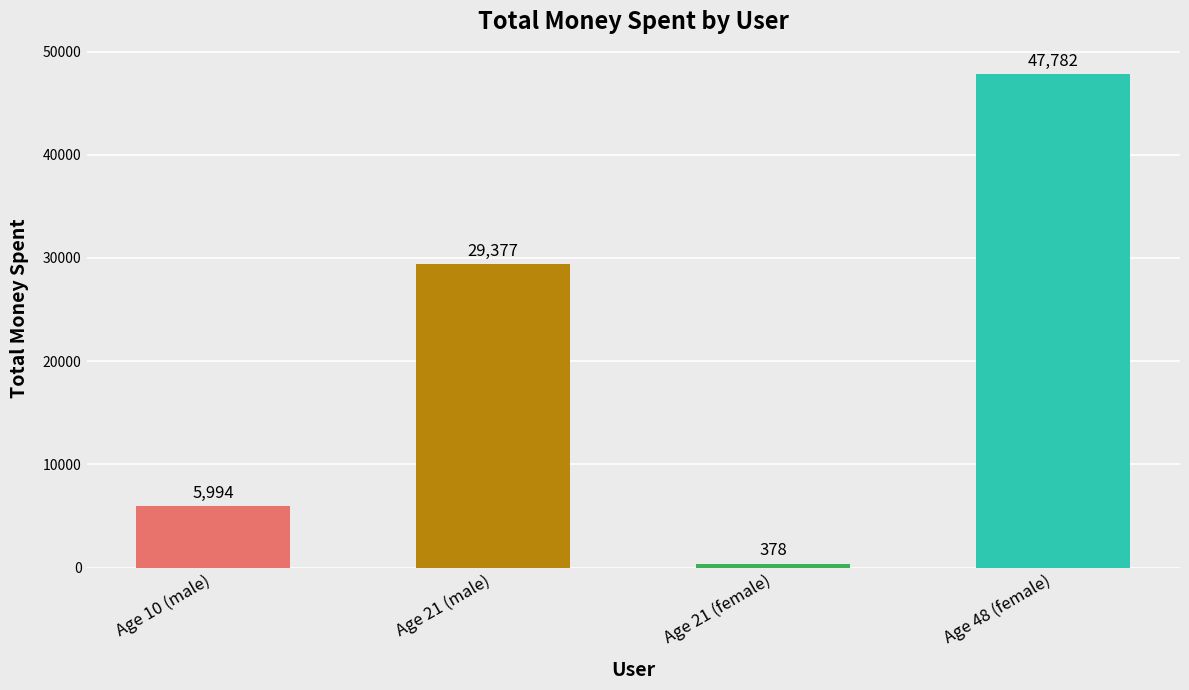

Reading left to right, what are all the values shown in this chart?

5994	29377	378	47782